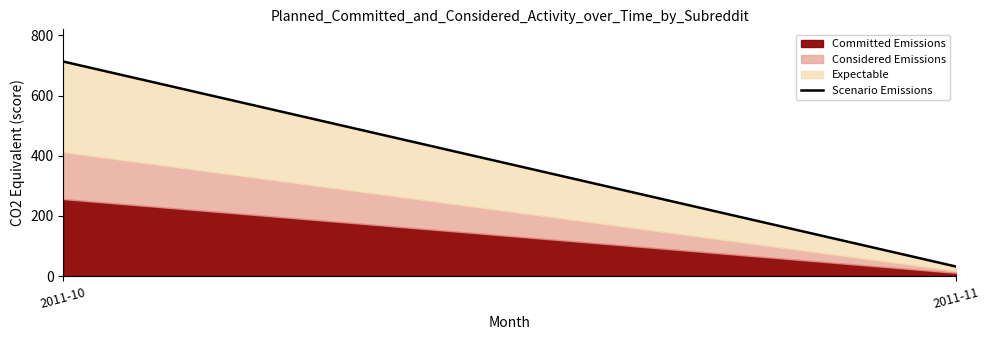

Approximately how many times larger is the value at 2011-10 compared to 2011-11?

22.3